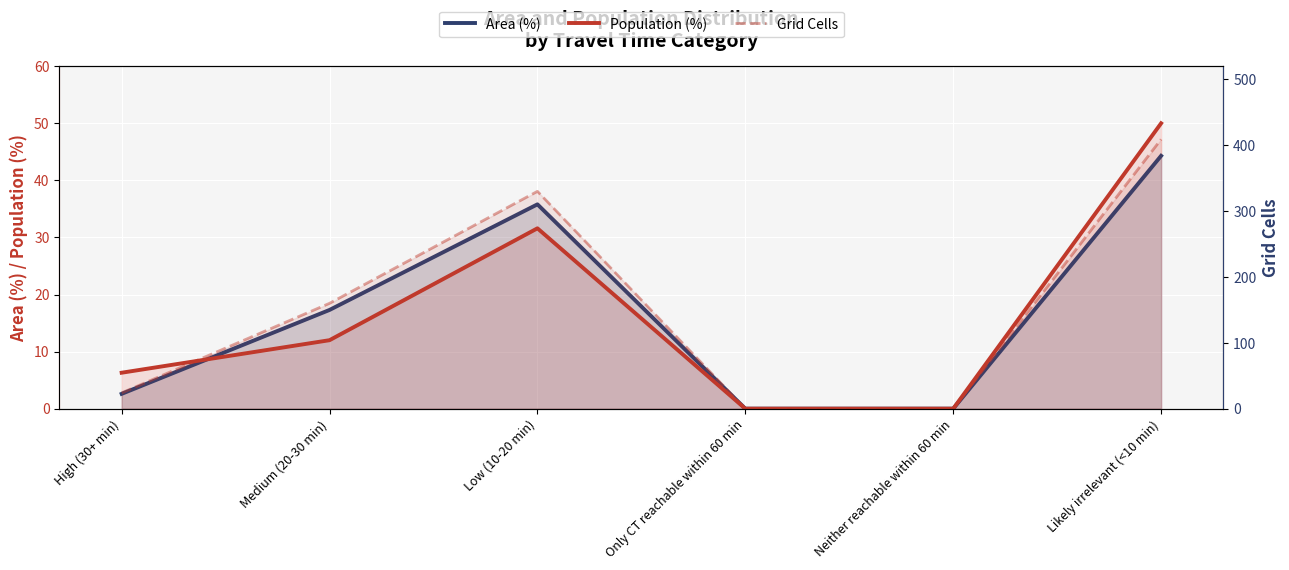

What are all the series names shown in the legend?

Area (%), Population (%), Grid Cells